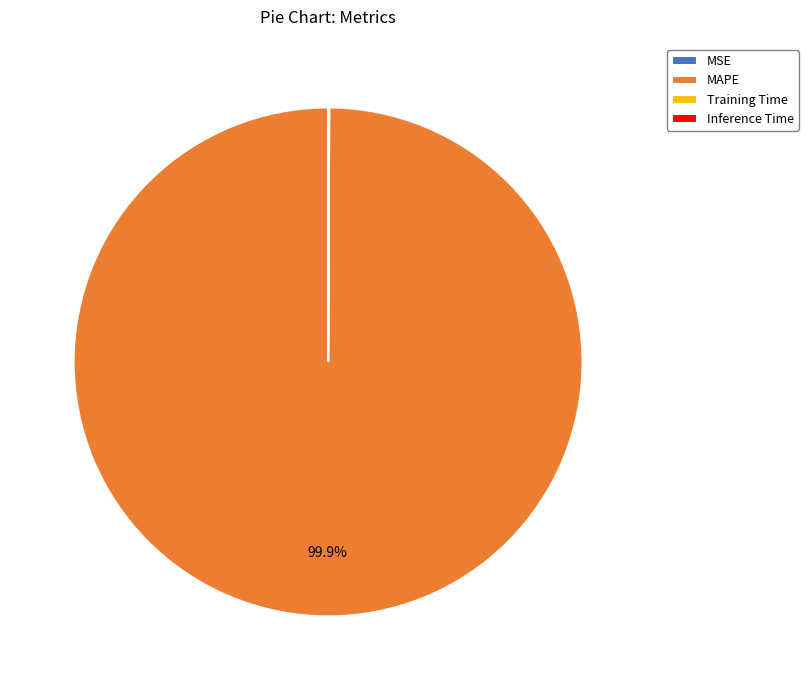

Does MAPE represent more than half of the total?

Yes